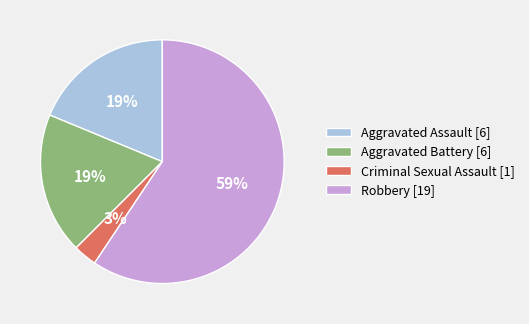

Between Aggravated Assault [6] and Robbery [19], which is larger?

Robbery [19]